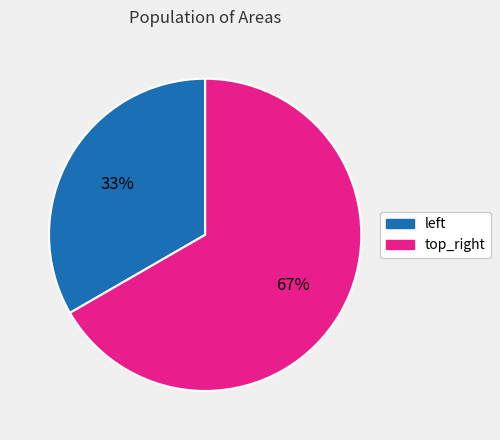

Rank the categories by value from highest to lowest.

top_right, left